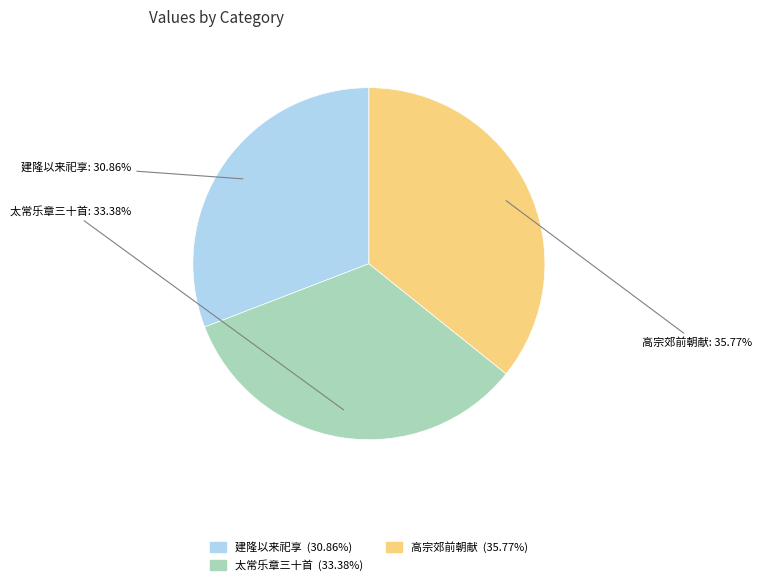

Is there a majority slice in this chart?

No